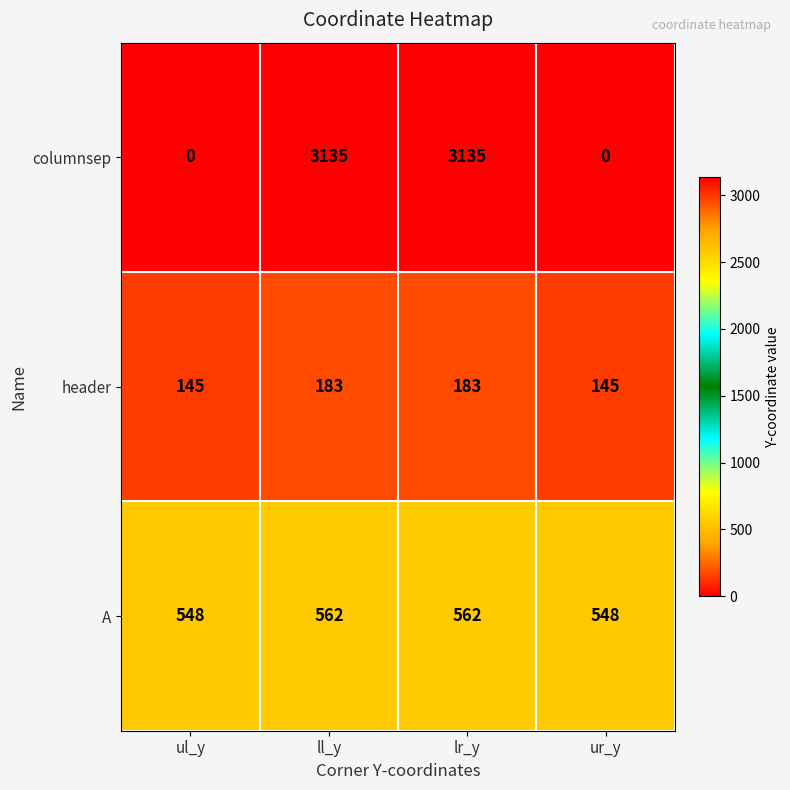

What is the spread (max minus min) of values at ul_y?

548